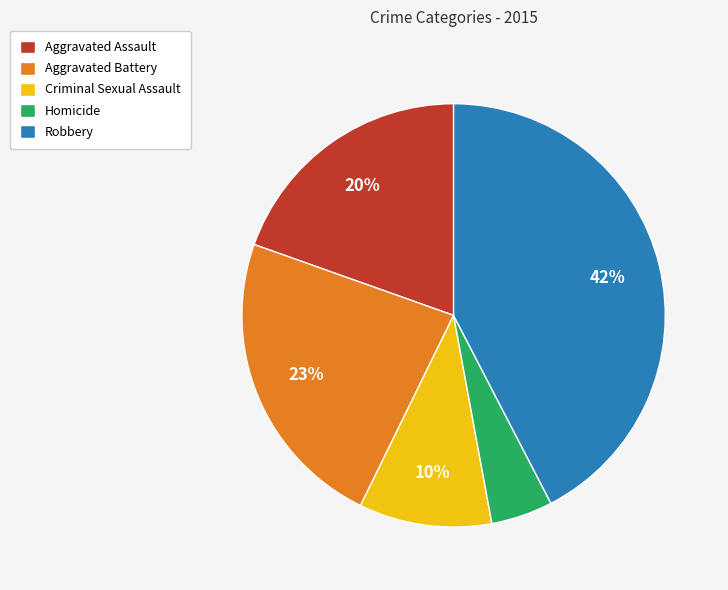

Which slice is the smallest?

Homicide